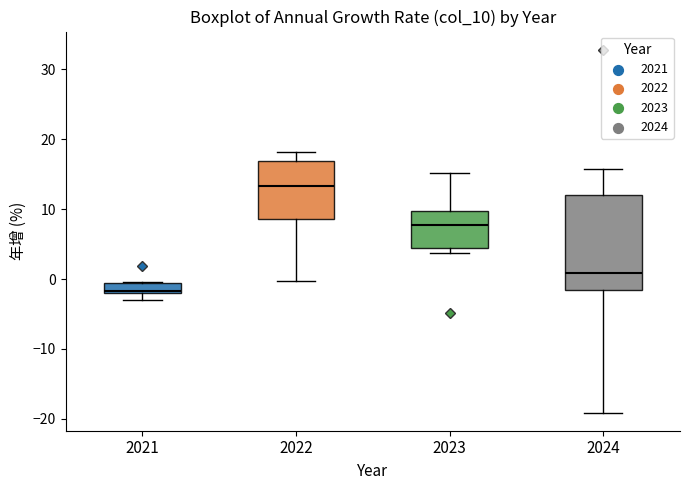

Where is the upper edge of the box at x = 2021 on the y-axis? The values are not printed on the chart, so give them approximately, as read against the axis.

-1